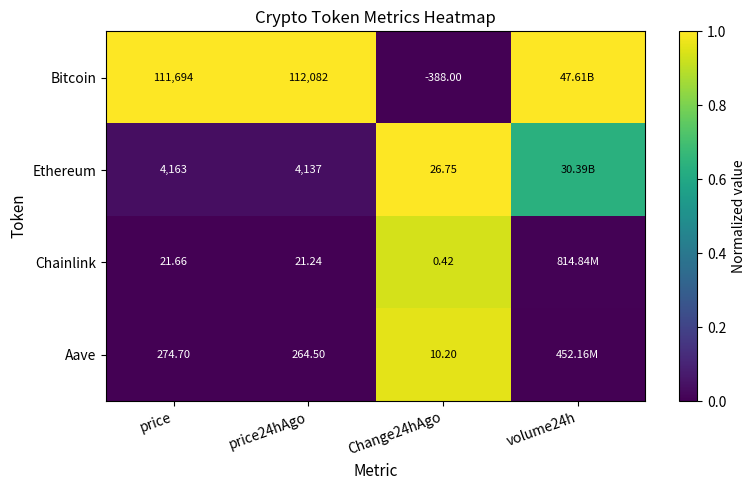

At which category is the sum across all series the highest?

Change24hAgo